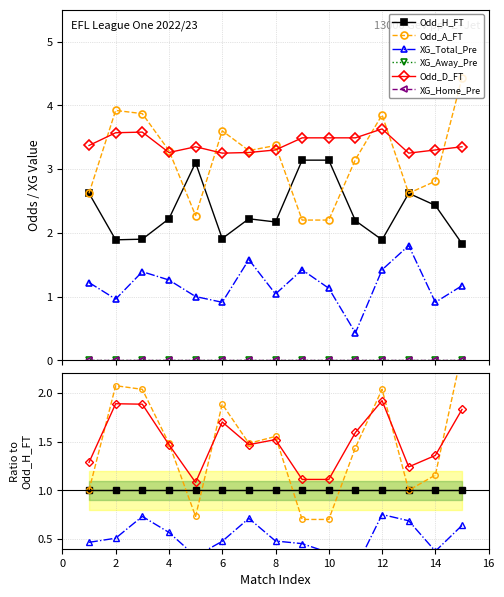

Reading left to right, list all the values displayed in this chart.

Odd_H_FT: 1.0	1.0	1.0	1.0	1.0	1.0	1.0	1.0	1.0	1.0	1.0	1.0	1.0	1.0	1.0
Odd_A_FT: 1.0	2.1	2.0	1.5	0.7	1.9	1.5	1.6	0.7	0.7	1.4	2.0	1.0	1.2	2.4
XG_Total_Pre: 0.5	0.5	0.7	0.6	0.3	0.5	0.7	0.5	0.5	0.4	0.2	0.8	0.7	0.4	0.6
XG_Away_Pre: 0.0	0.0	0.0	0.0	0.0	0.0	0.0	0.0	0.0	0.0	0.0	0.0	0.0	0.0	0.0
Odd_D_FT: 1.3	1.9	1.9	1.5	1.1	1.7	1.5	1.5	1.1	1.1	1.6	1.9	1.2	1.4	1.8
XG_Home_Pre: 0.0	0.0	0.0	0.0	0.0	0.0	0.0	0.0	0.0	0.0	0.0	0.0	0.0	0.0	0.0